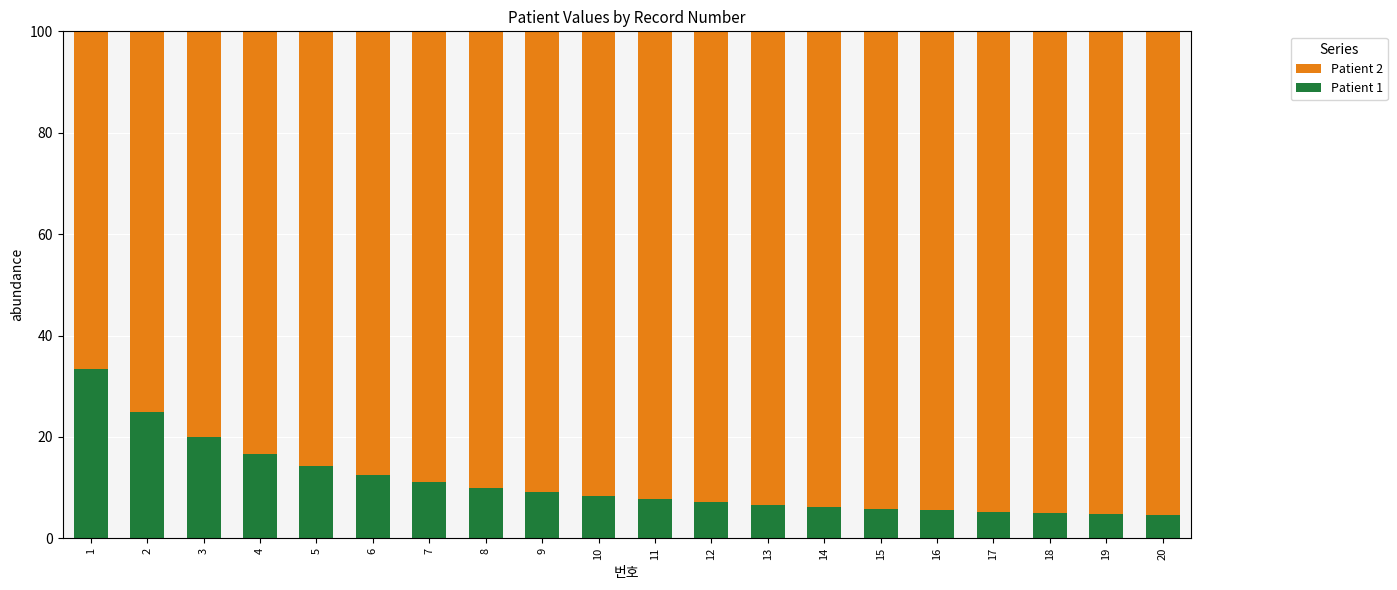

What is the difference between the Patient 1 values at 10 and 7?

2.8